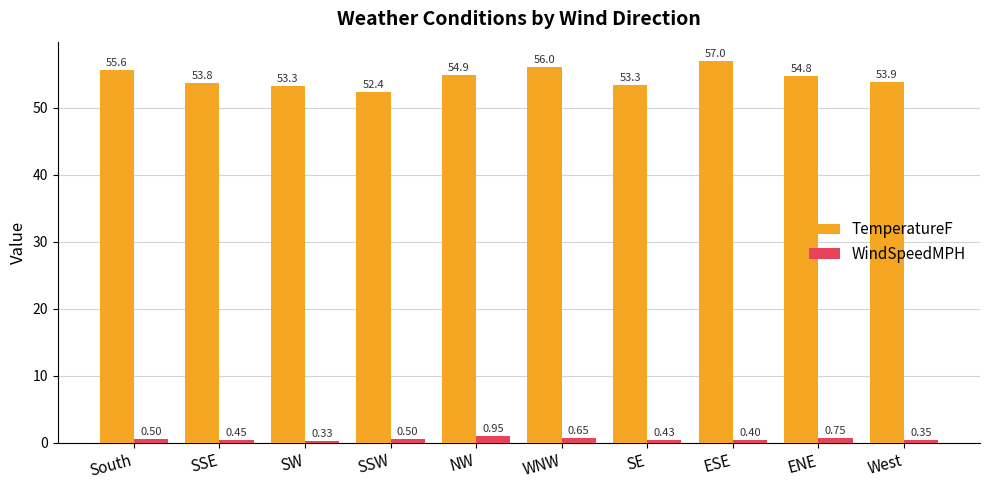

List the series in order of their peak value, highest first.

TemperatureF, WindSpeedMPH